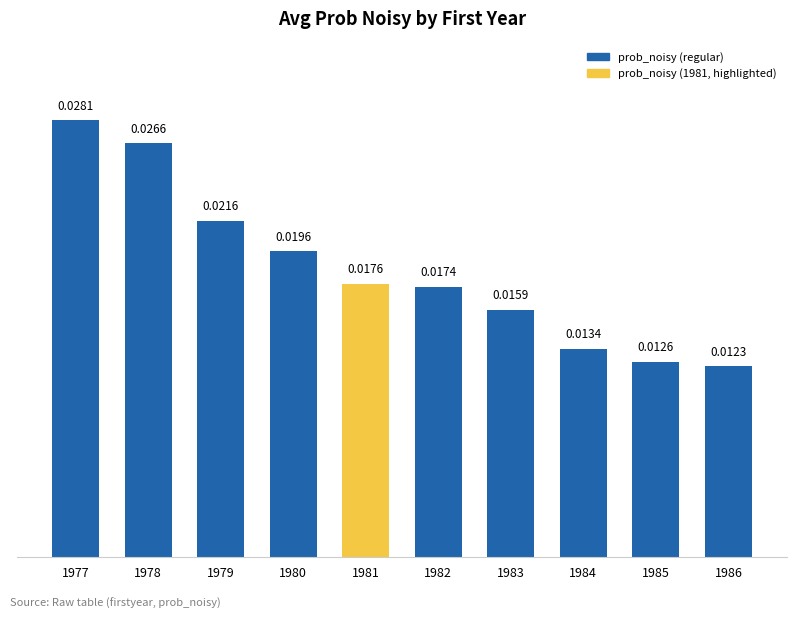

Between 1981 and 1982, which is larger?

1981